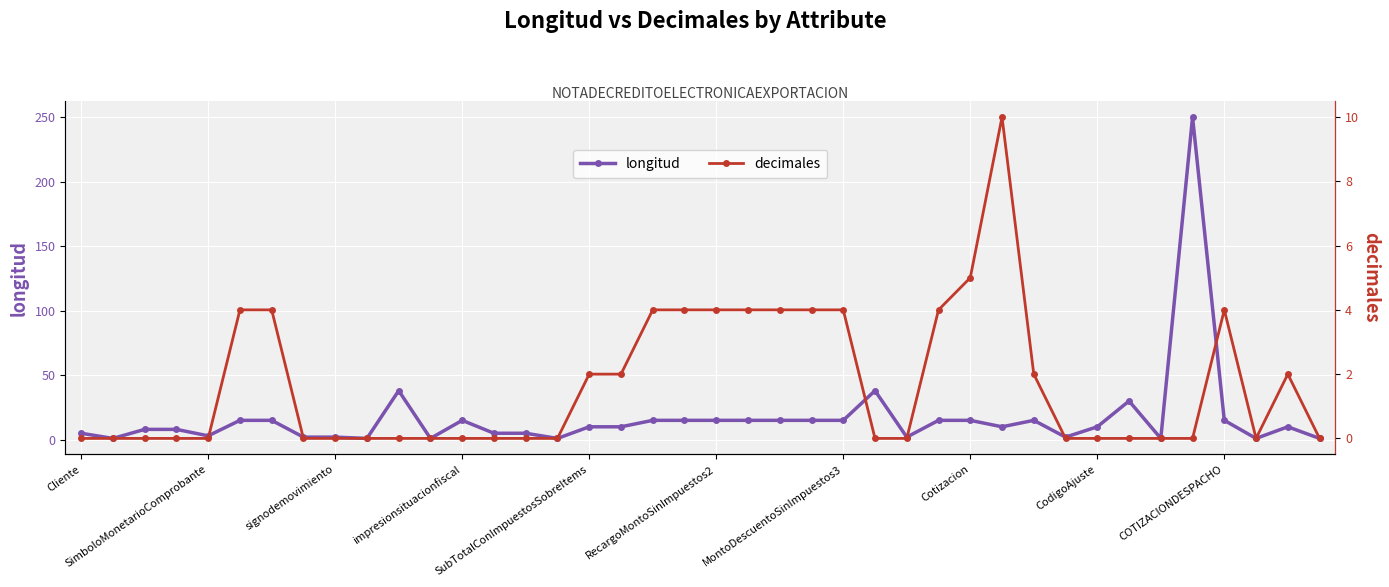

How many interior local peaks does the longitud series have?

7